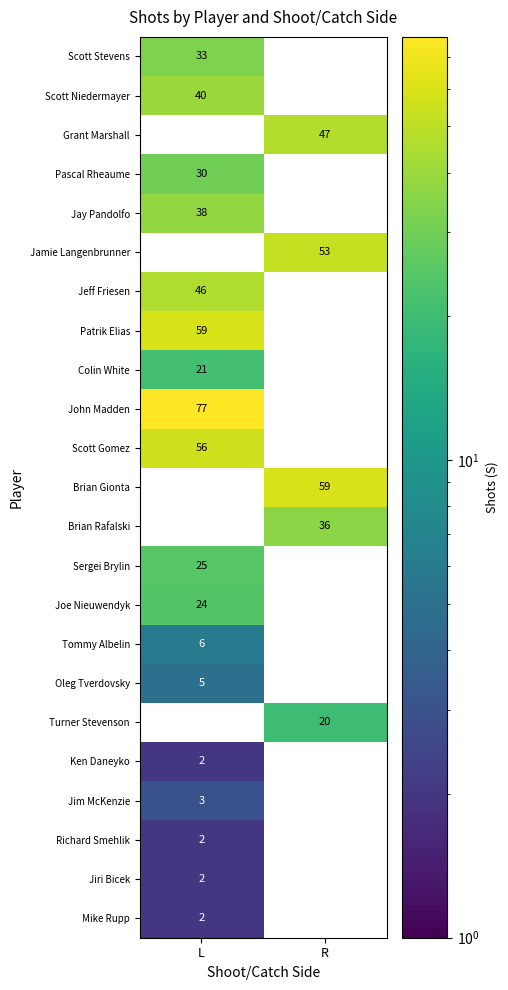

What is the difference between the Brian Rafalski values at L and R?

36